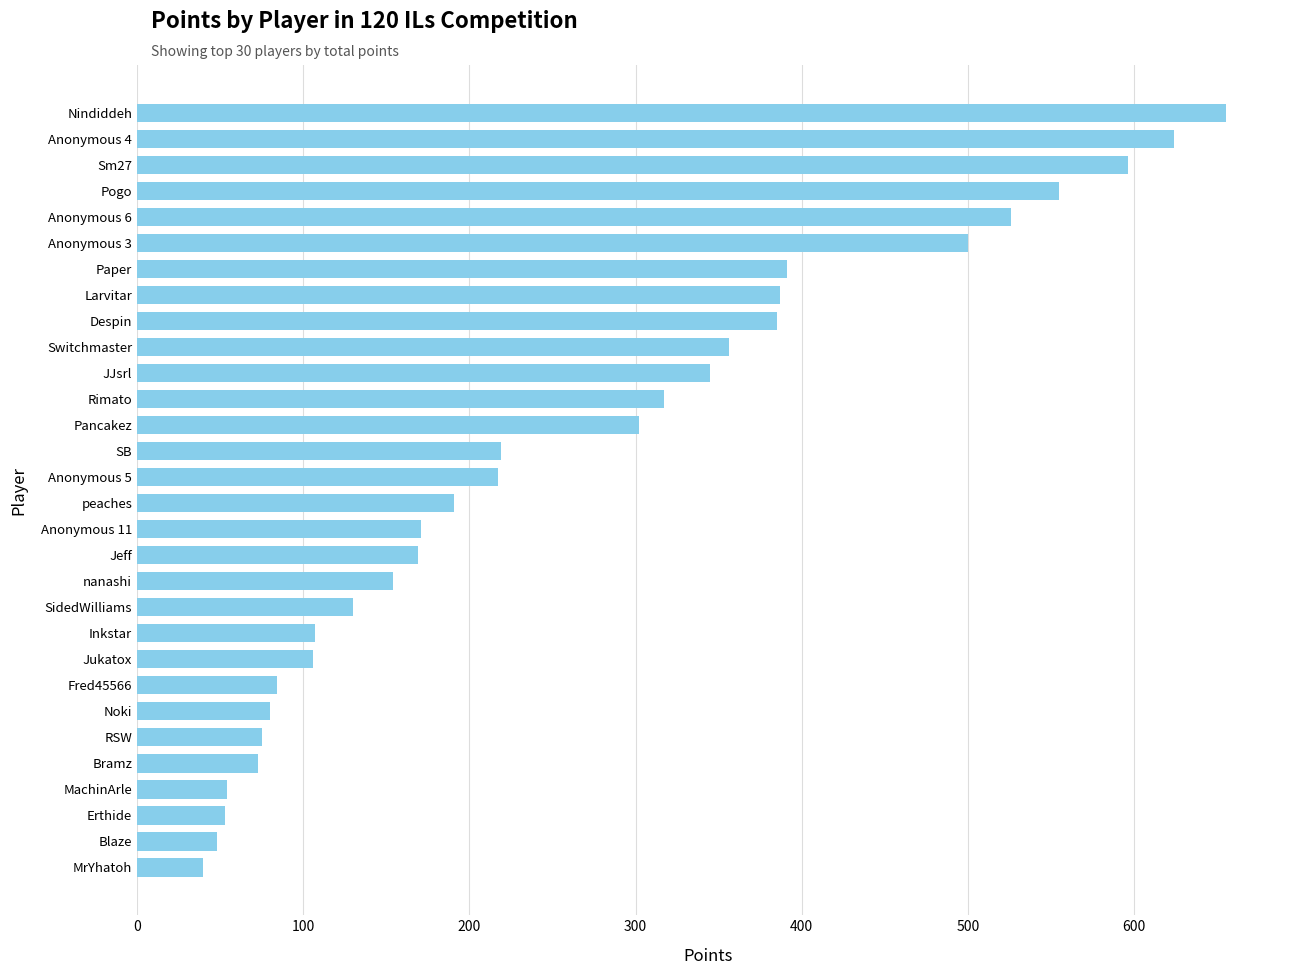

What is the change in value from MrYhatoh to Anonymous 6?

+486